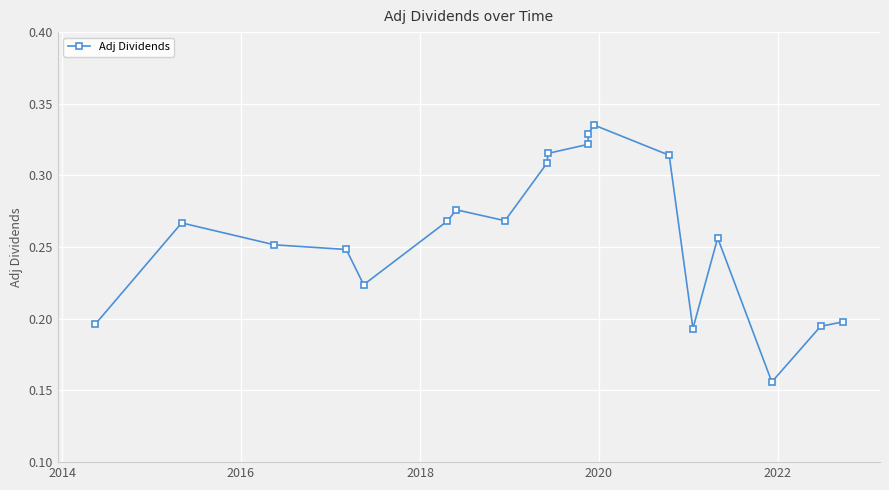

Count the values in the range 0 to 1.

19